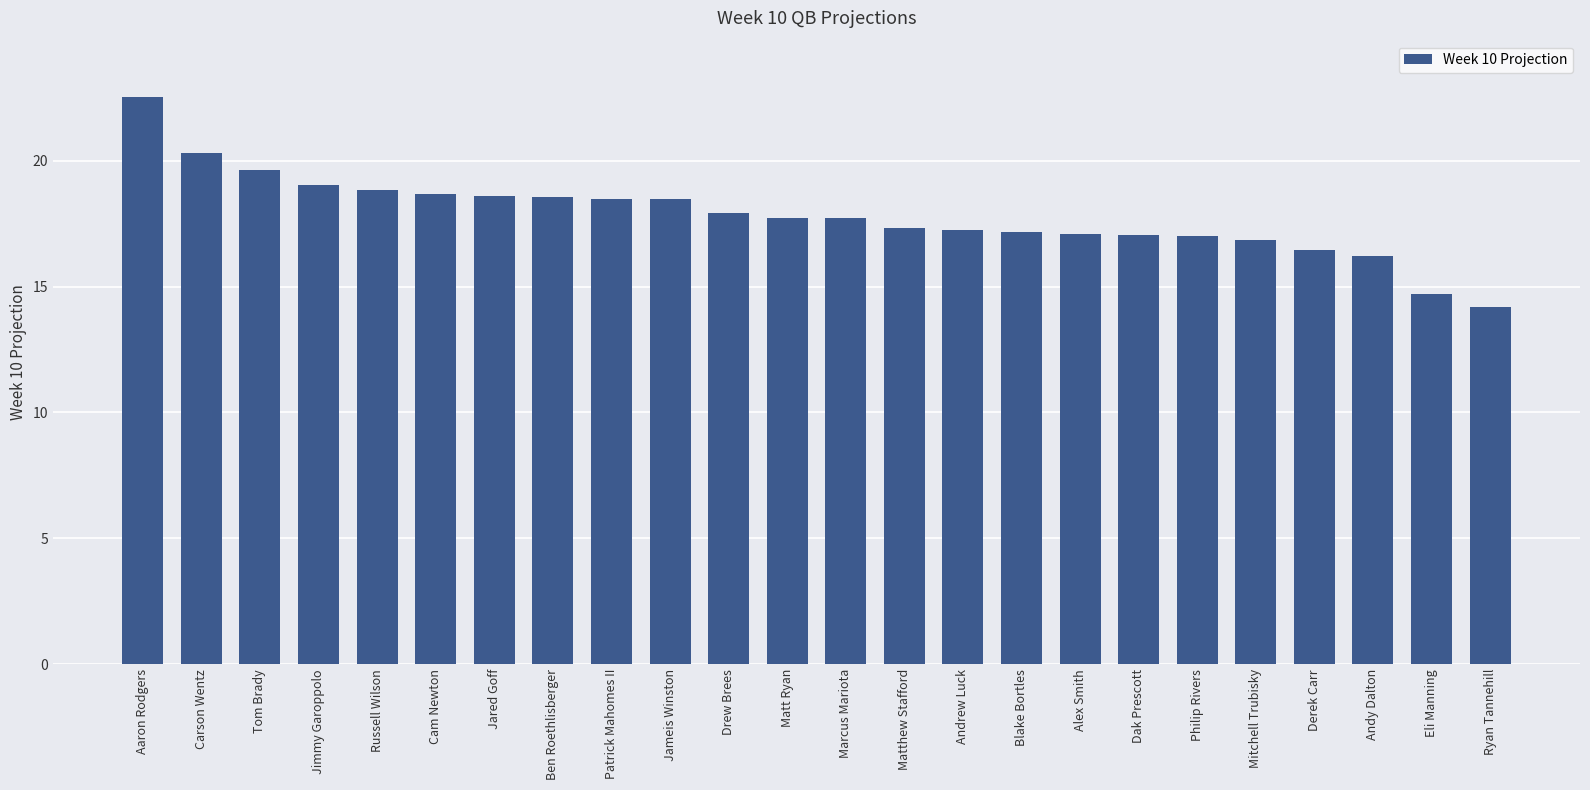

What is the label of the 10th bar from the left?

Jameis Winston